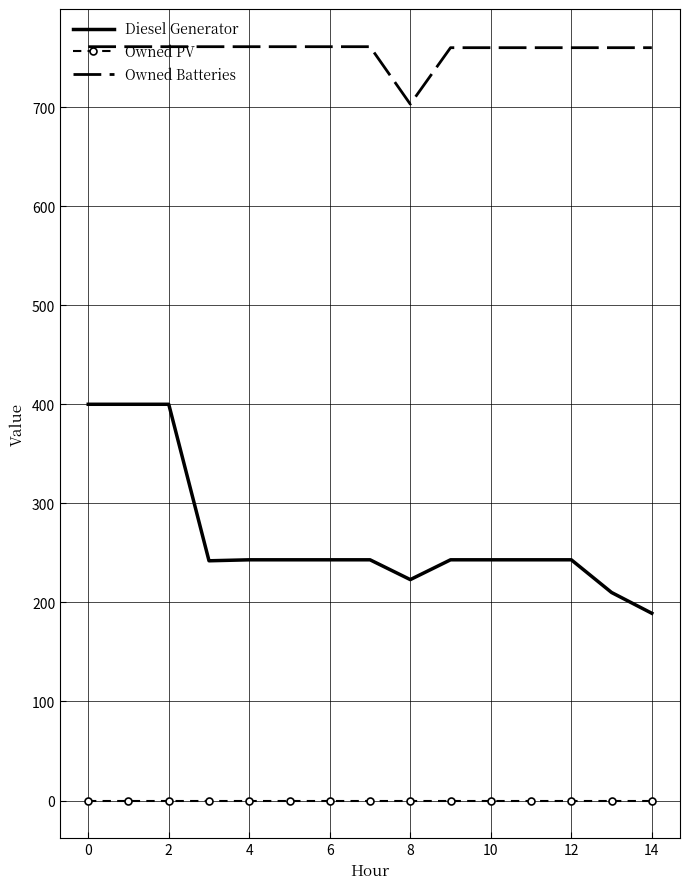

Which series has the largest total across all categories?

Owned Batteries